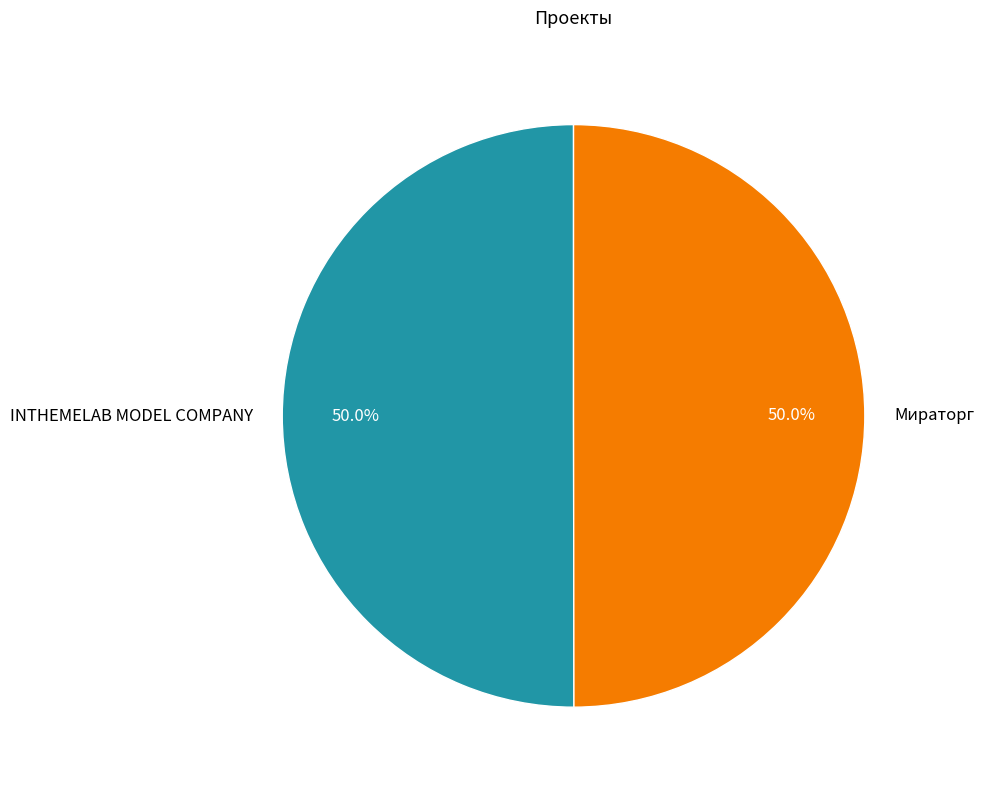

What percentage do Мираторг and INTHEMELAB MODEL COMPANY together represent?

100.0%